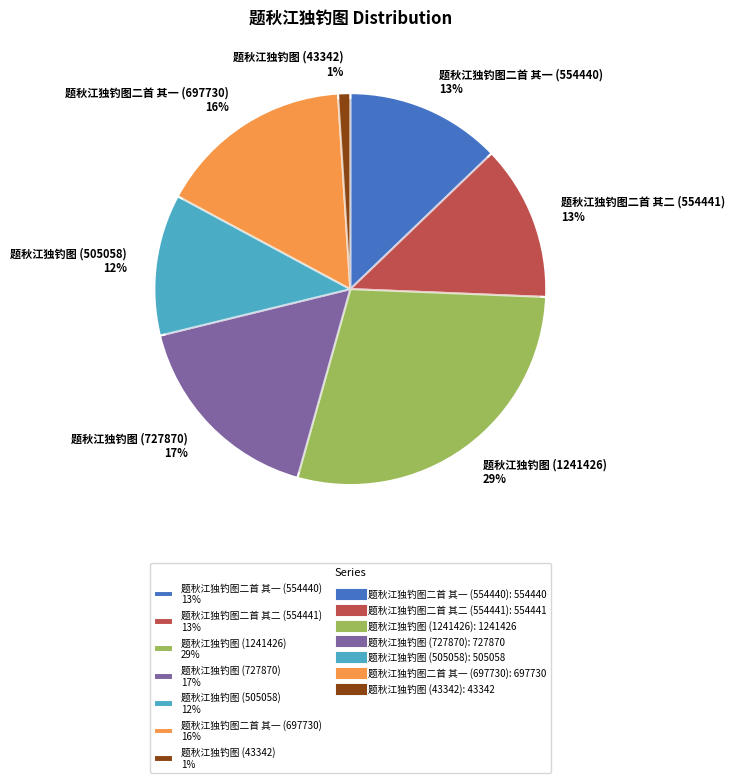

To the nearest percent, what is the combined percentage of 题秋江独钓图 (505058) and 题秋江独钓图 (43342)?

13%